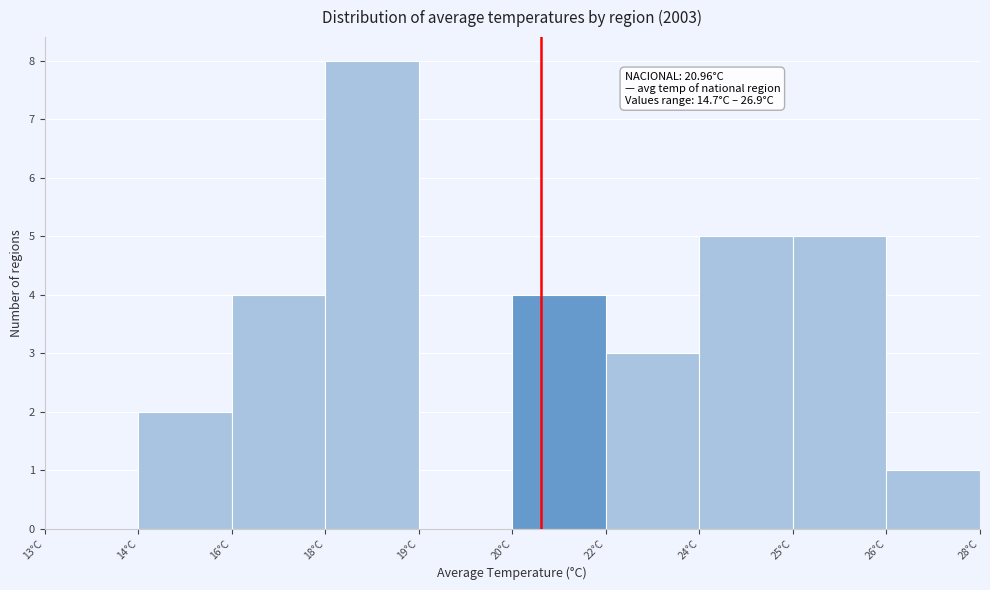

Reading left to right, list all the values displayed in this chart.

13°C=0	14°C=2	16°C=4	18°C=8	19°C=0	20°C=4	22°C=3	24°C=5	25°C=5	26°C=1